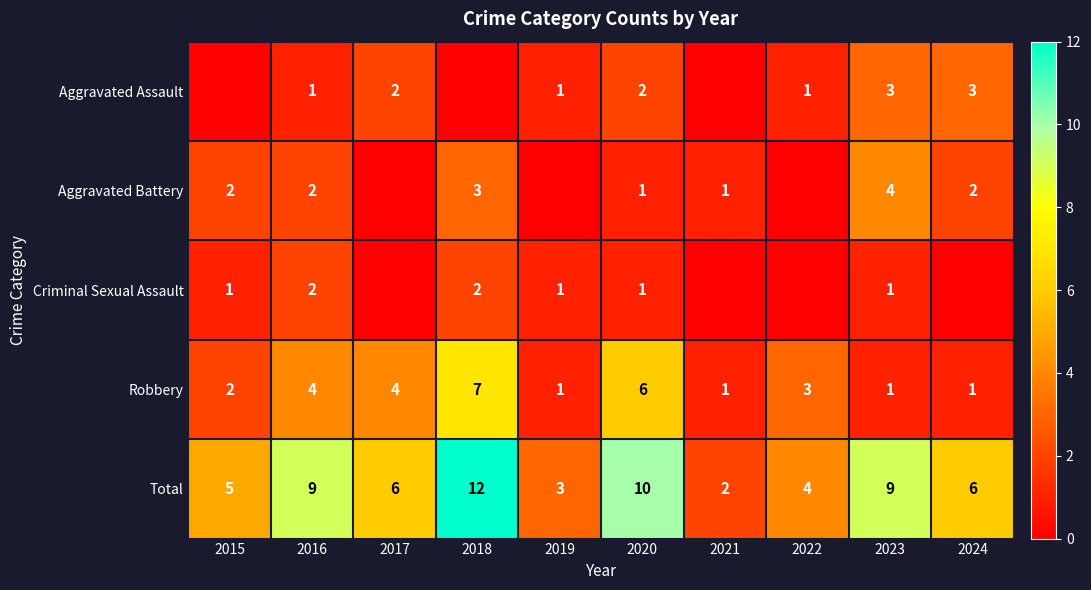

The value of Total at 2017 is 10. True or false?

False